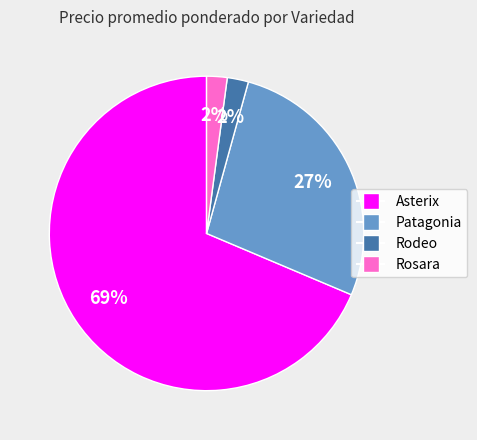

To the nearest percent, what is the average slice percentage?

25%